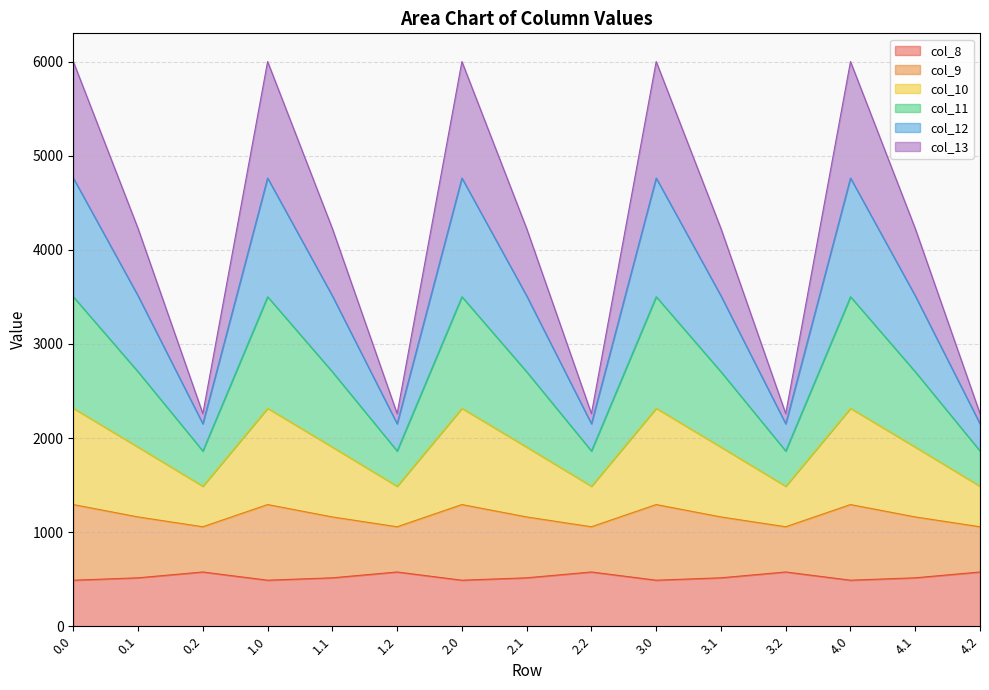

What is the difference between the highest and lowest values at 4.2?

1682.9